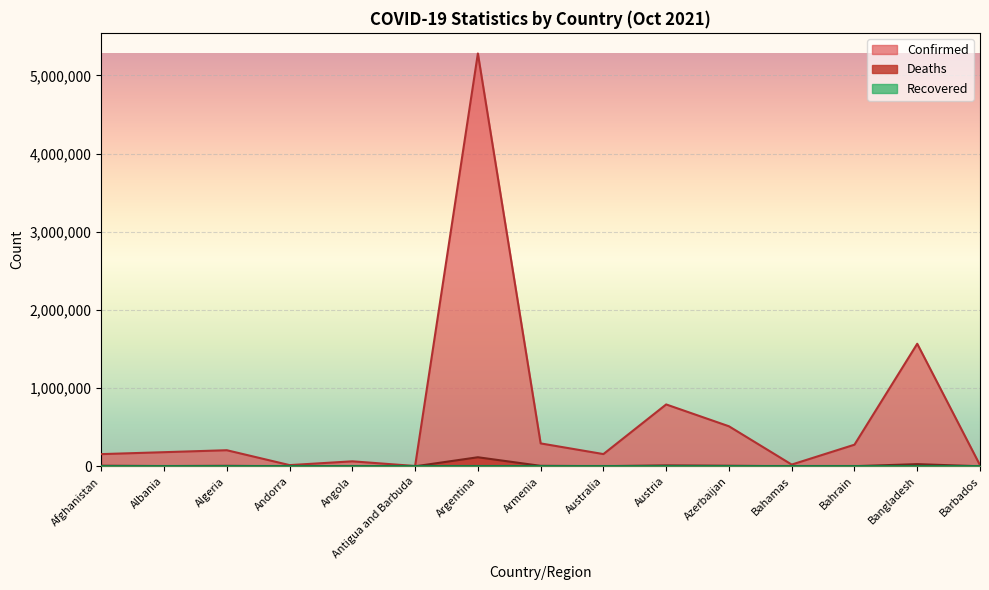

True or false: Deaths has a value of 381 at Bahrain.

False